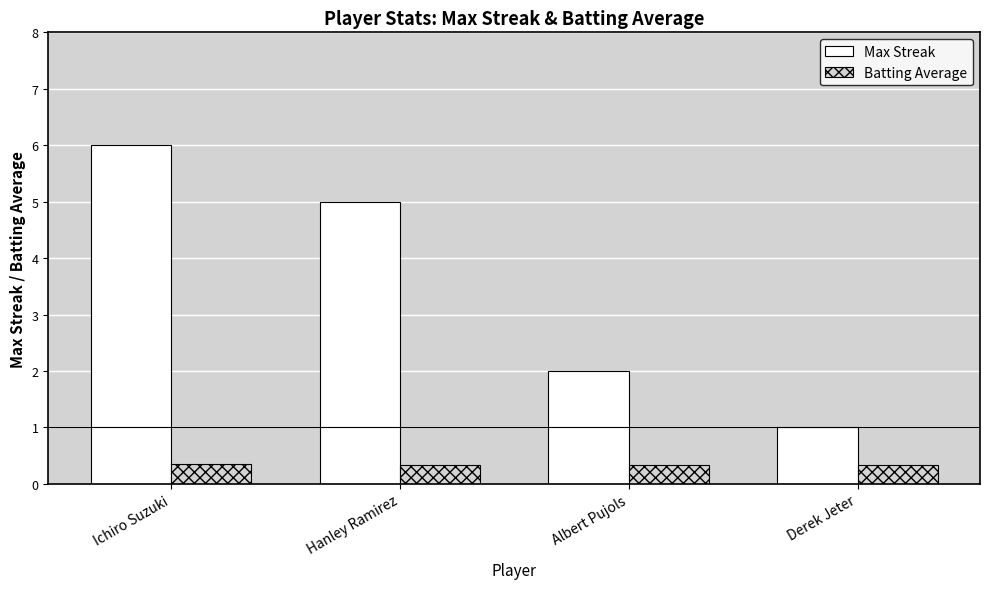

The Max Streak series shows 1.0 at Derek Jeter. True or false?

True